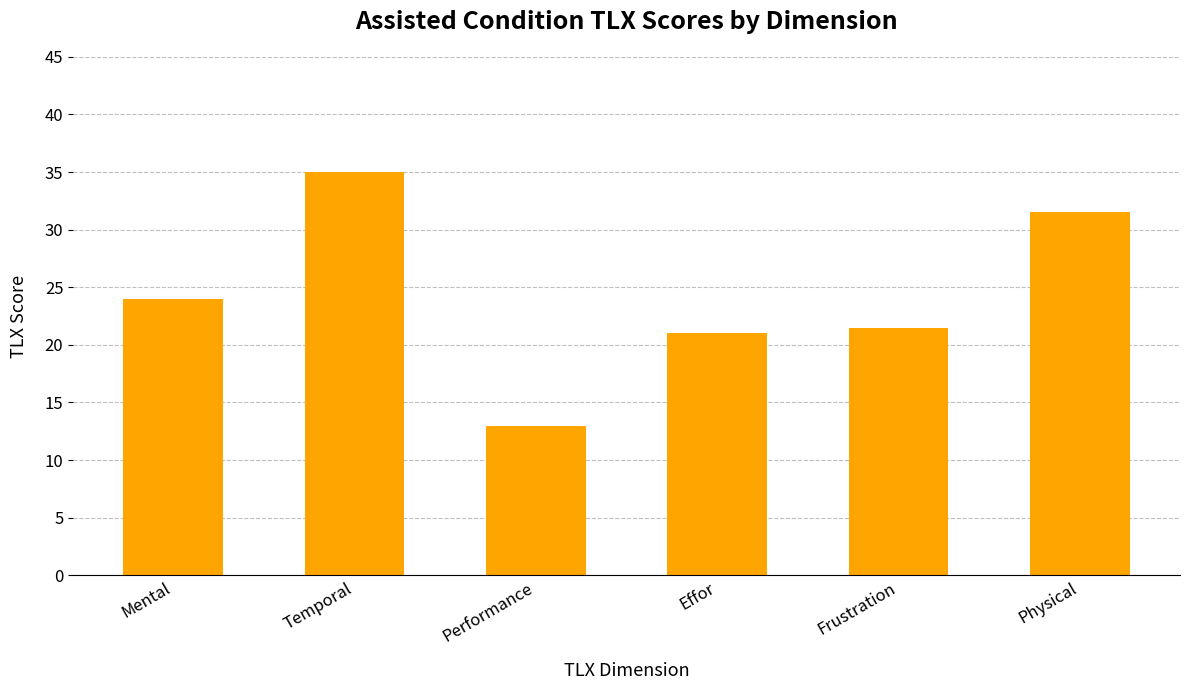

How many distinct data groups are displayed?

1